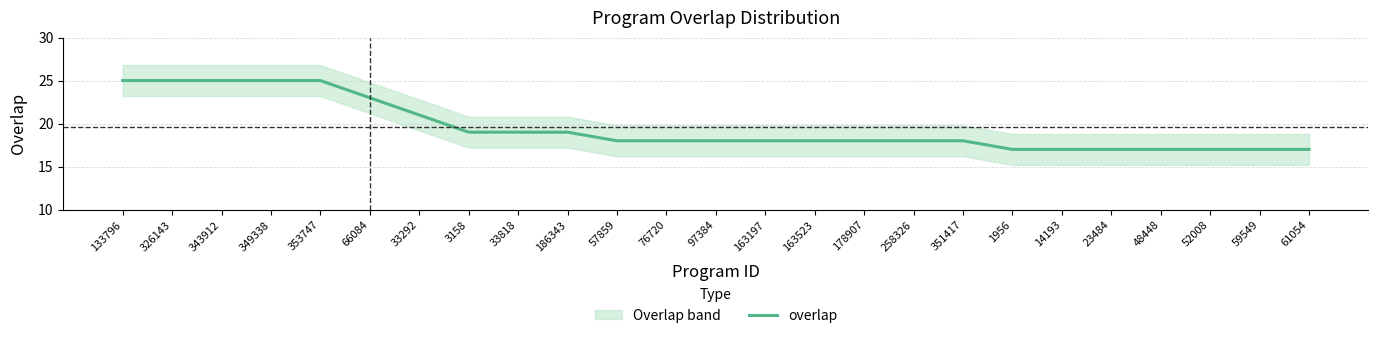

Which has a higher value, 1956 or 48448?

1956